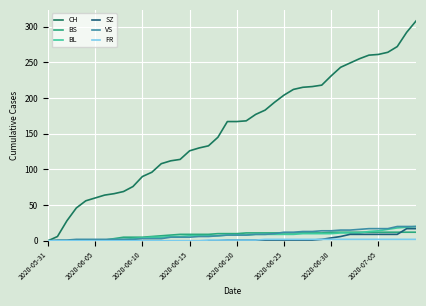

Reading left to right, what are all the values shown in this chart?

CH: 0	6	28	46	56	60	64	66	69	76	90	96	108	112	114	126	130	133	145	167	167	168	177	183	194	204	212	215	216	218	231	243	249	255	260	261	264	272	292	308
BS: 0	0	0	0	1	1	1	3	5	5	5	6	7	8	9	9	9	9	10	10	10	11	11	11	11	11	11	11	11	11	12	12	12	12	12	12	12	12	12	12
BL: 0	0	0	0	0	0	1	2	2	3	4	5	5	6	6	7	7	7	7	8	8	8	9	9	9	9	9	10	10	10	10	11	11	11	13	14	16	18	19	20
SZ: 0	0	0	0	0	0	0	0	0	0	0	0	0	0	0	0	0	0	0	1	1	1	1	1	1	1	1	1	1	2	4	6	9	9	9	9	9	9	17	17
VS: 0	1	1	2	2	2	2	2	2	2	3	3	3	5	5	5	6	6	7	8	8	8	9	9	10	12	12	13	13	14	14	15	15	16	17	17	17	20	20	20
FR: 0	0	0	0	0	0	0	0	0	0	0	0	0	0	0	0	0	1	1	1	1	1	1	2	2	2	2	2	2	2	2	2	2	2	2	2	2	2	2	2